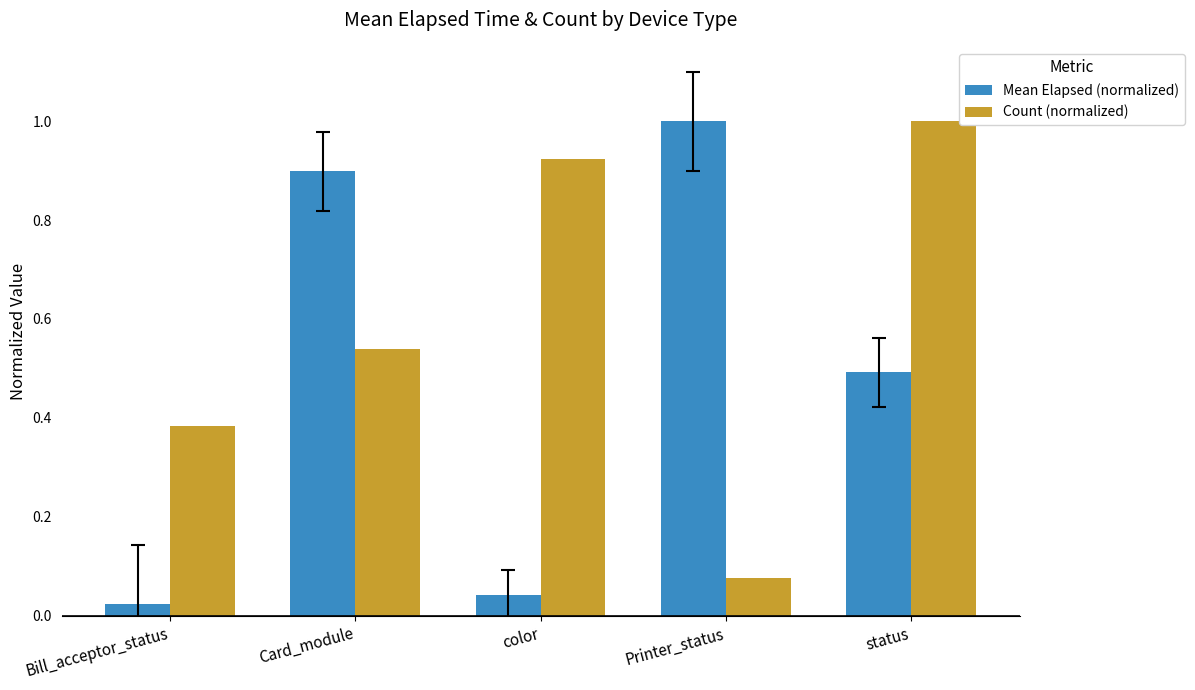

Read the Count (normalized) value at status.

1.0